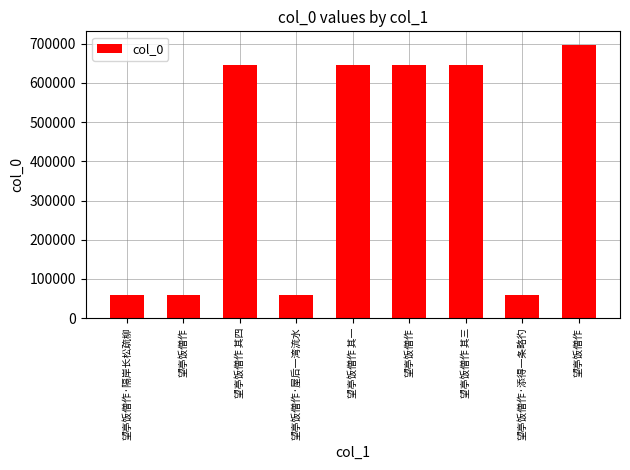

At which category does the chart reach its minimum across all series?

望亭饭僧作